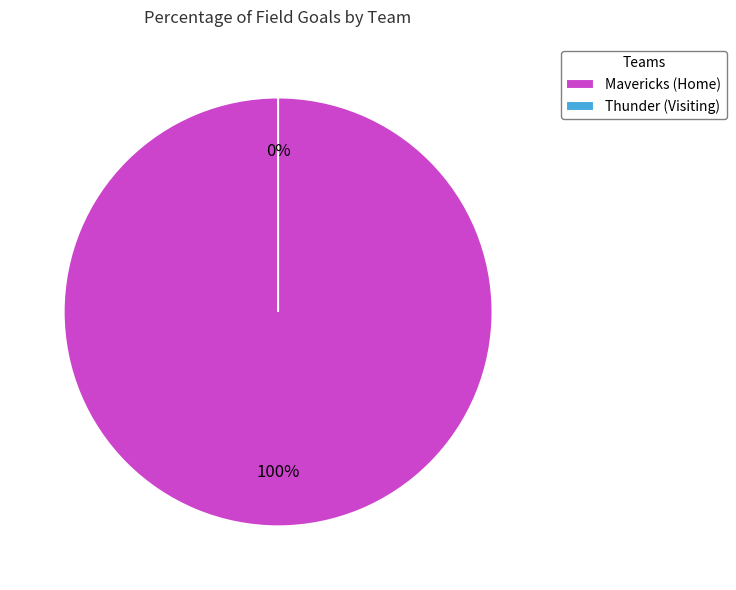

What is the total percentage of Mavericks (Home) and Thunder (Visiting)?

100.0%